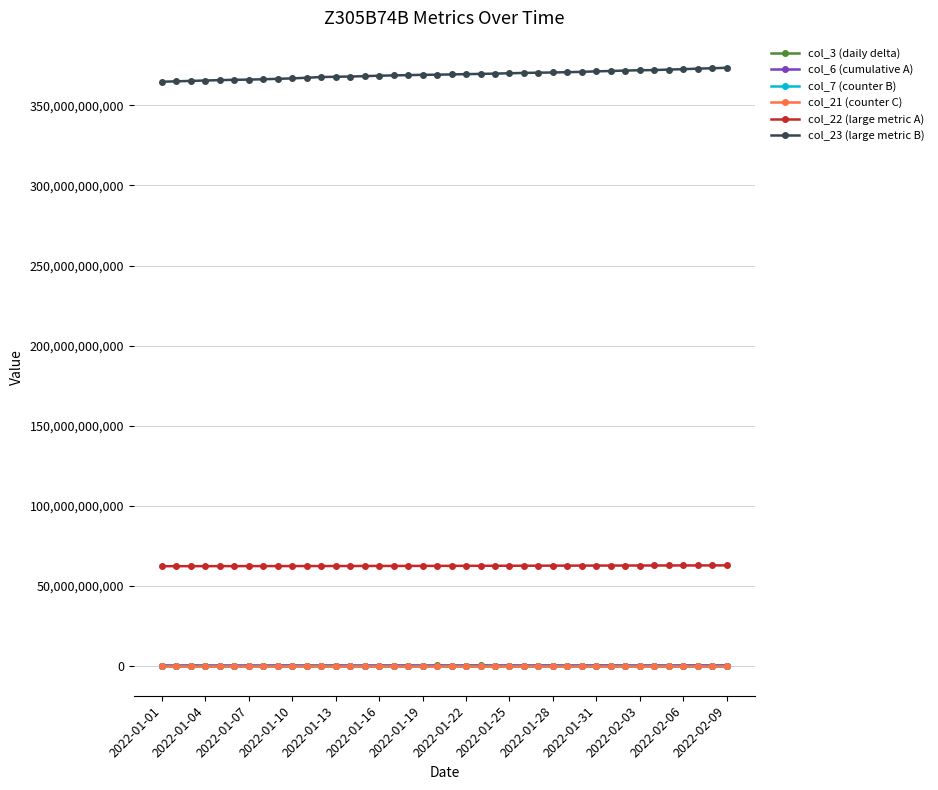

True or false: col_3 (daily delta) has more than 0 points higher than both neighbors.

True